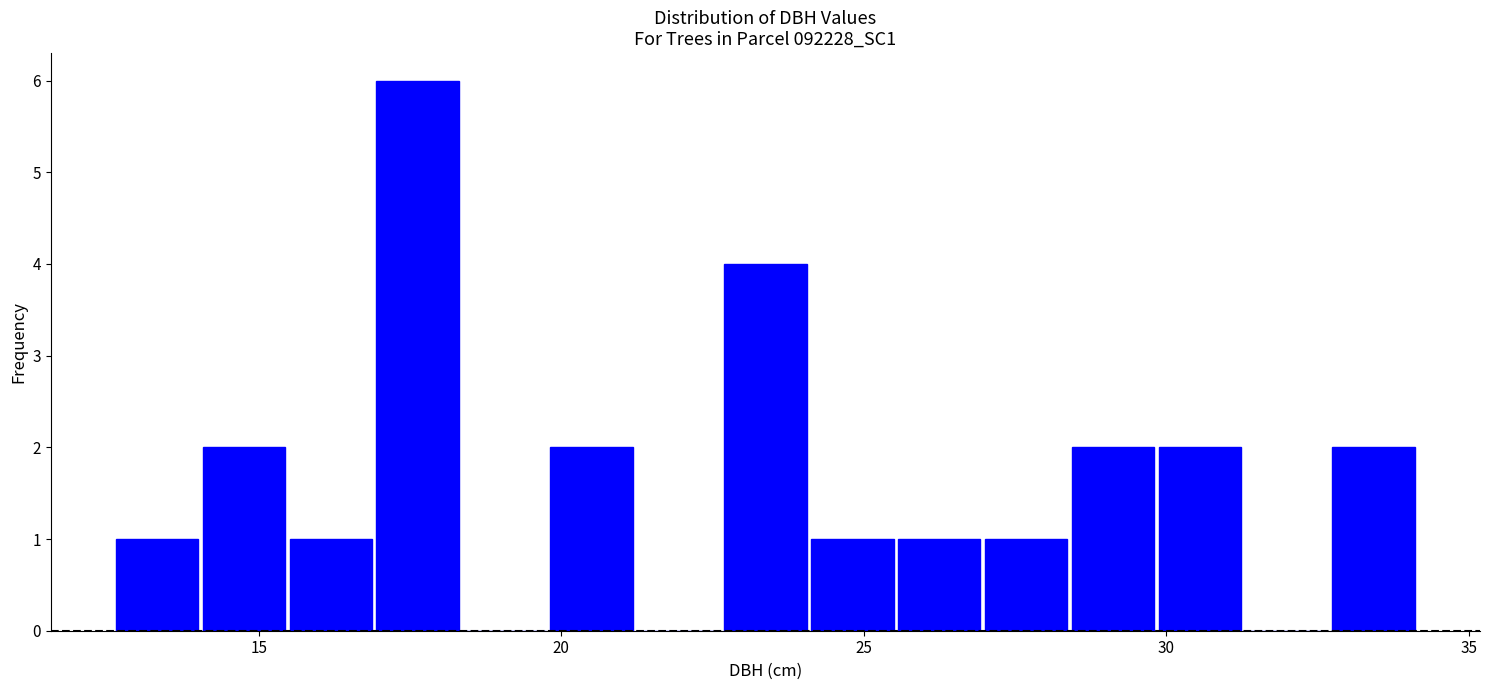

Around what value on the x-axis is the tallest bar? Give the approximate position of its centre, as read against the axis.

17.5